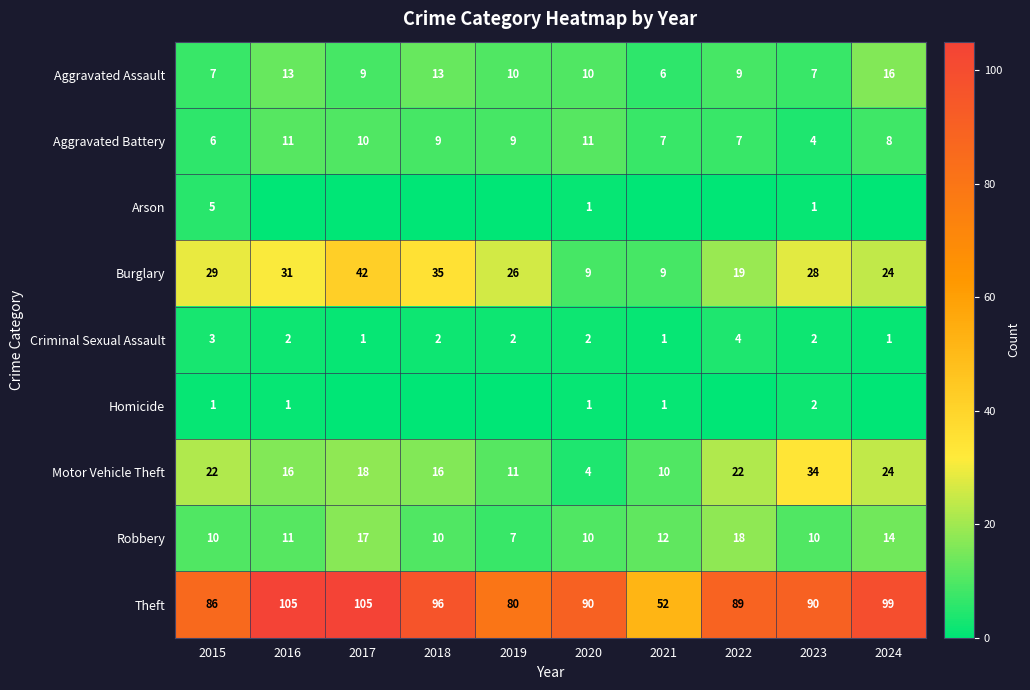

The value of Motor Vehicle Theft at 2018 is 22. True or false?

False